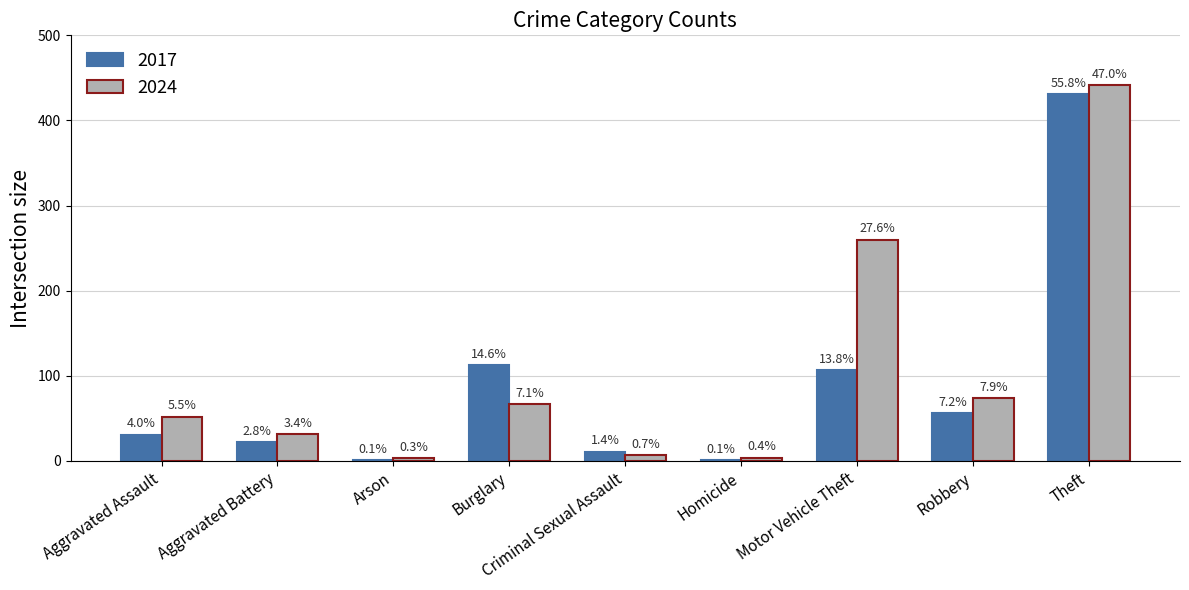

How many groups of bars are there?

9